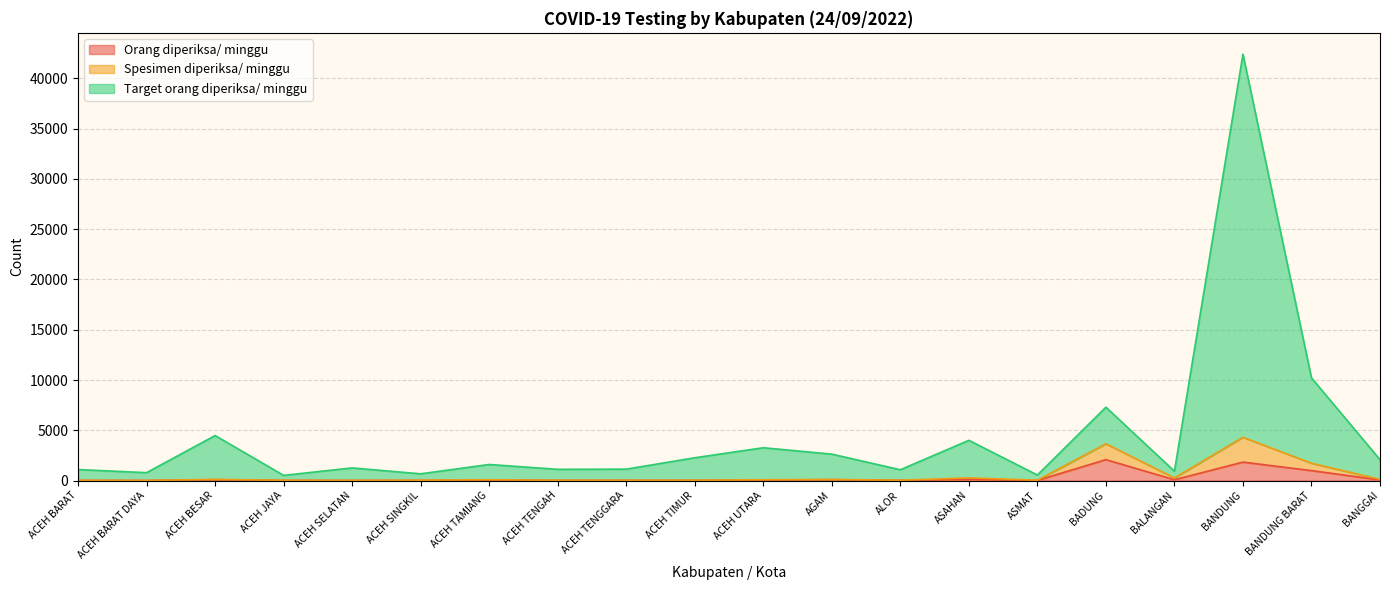

Reading left to right, list all the values displayed in this chart.

Orang diperiksa/ minggu: 12	7	82	12	11	9	49	17	19	18	46	86	22	120	15	2079	79	1834	988	63
Spesimen diperiksa/ minggu: 17	7	116	24	11	32	79	23	20	27	78	106	31	265	31	3656	257	4306	1721	121
Target orang diperiksa/ minggu: 1095	784	4477	514	1257	669	1598	1115	1133	2267	3263	2626	1074	4003	549	7296	929	42414	10212	2074